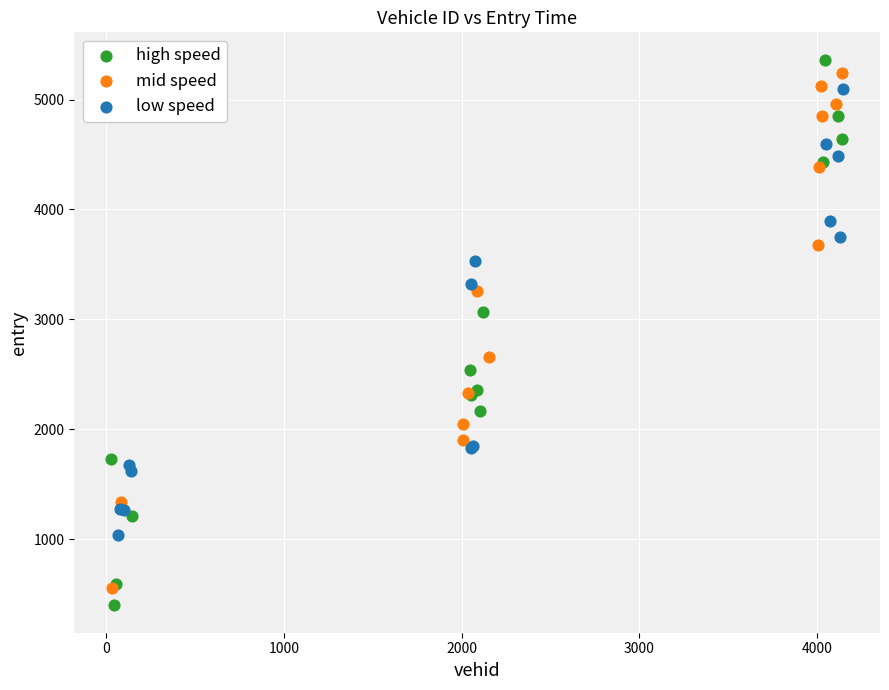

Which series reaches the maximum Y coordinate?

high speed